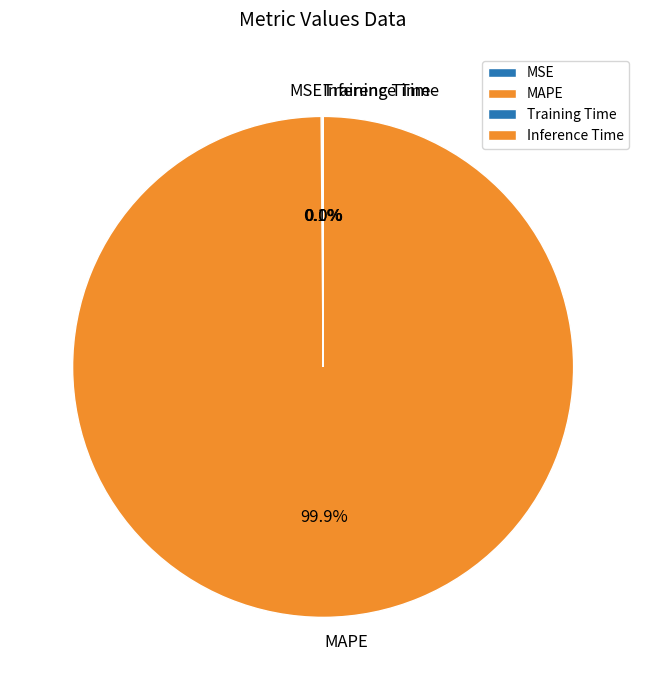

What percentage is NOT represented by MAPE?

0.1%